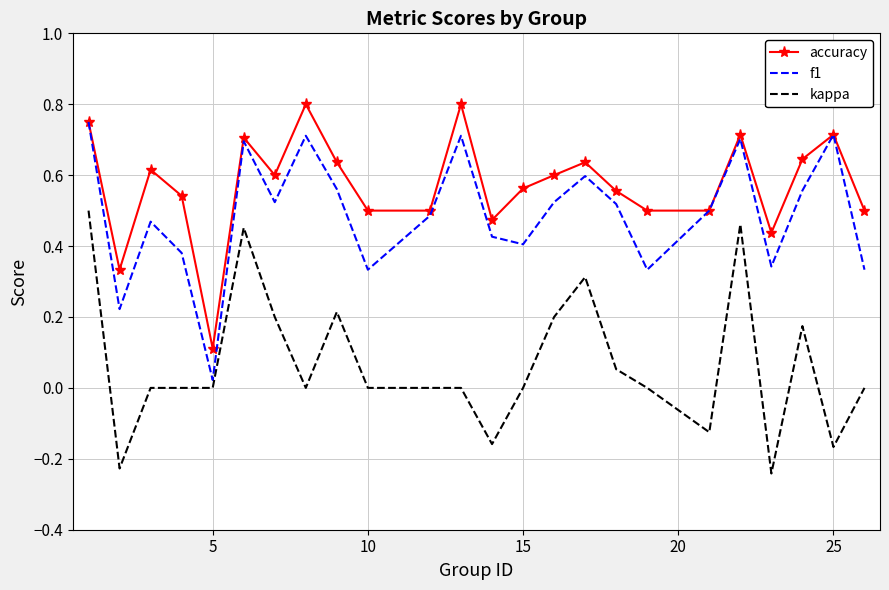

Count the number of categories in the chart.

24